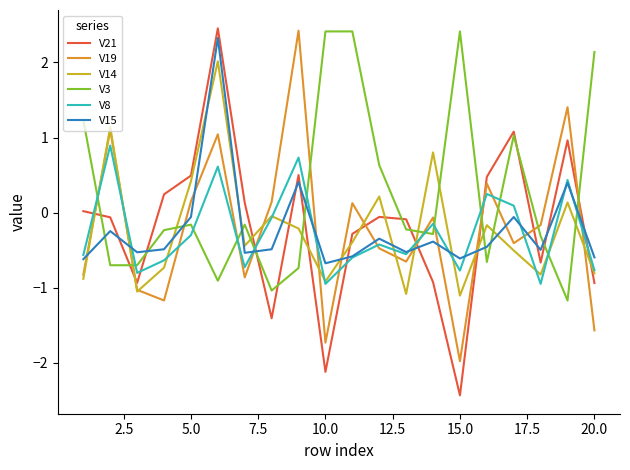

True or false: V21 and V8 intersect in this chart.

True